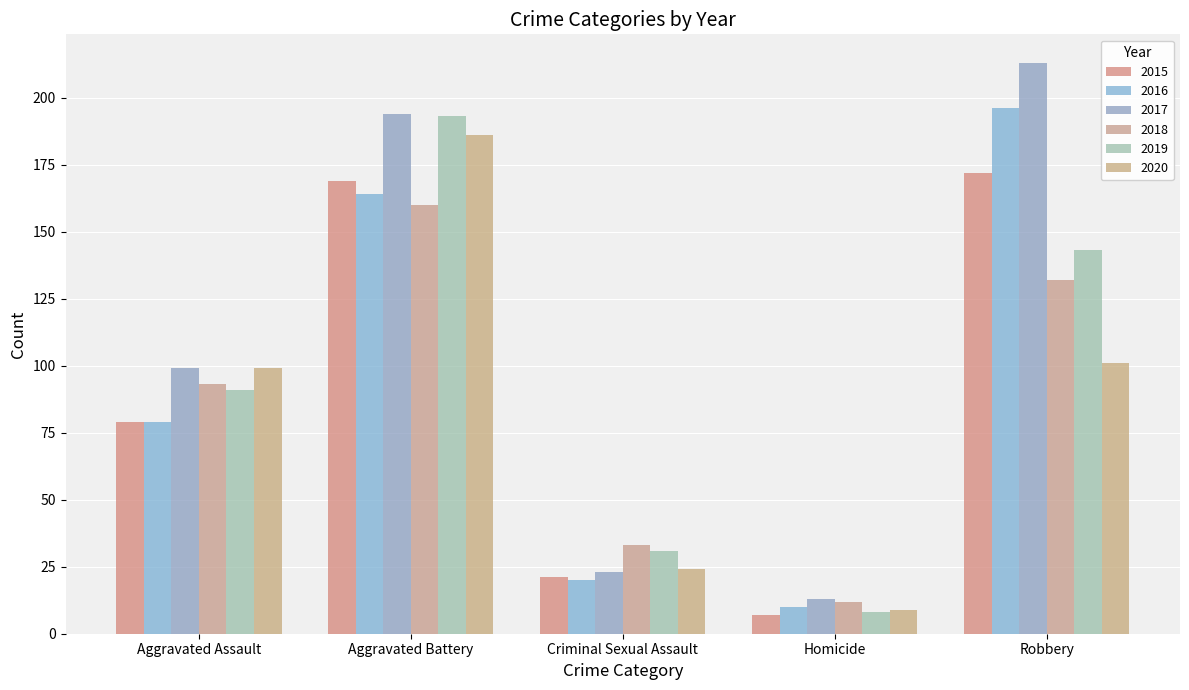

What is the difference between the 2016 values at Homicide and Criminal Sexual Assault?

10